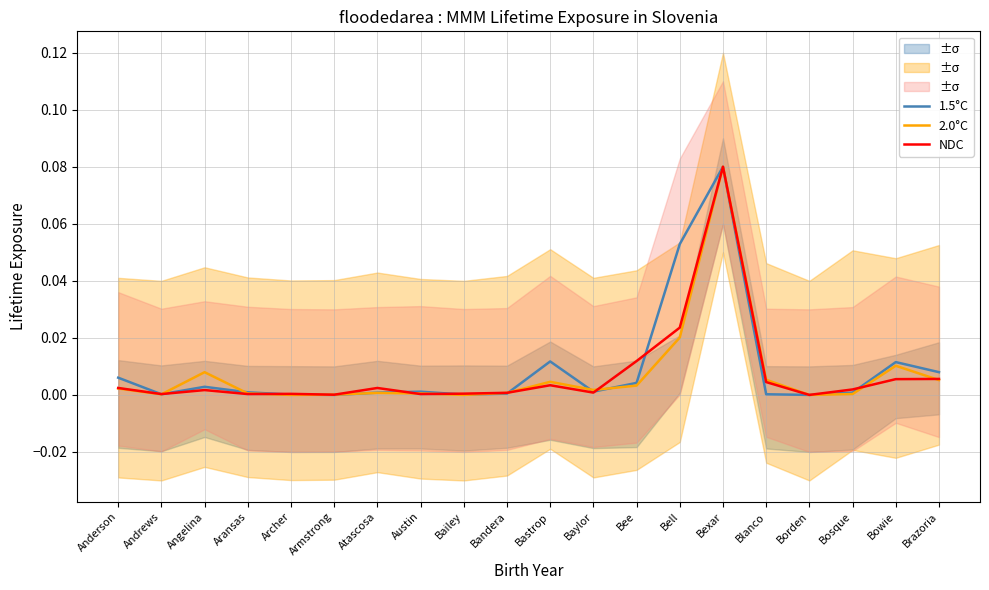

What is the label of the 7th point from the right?

Bell